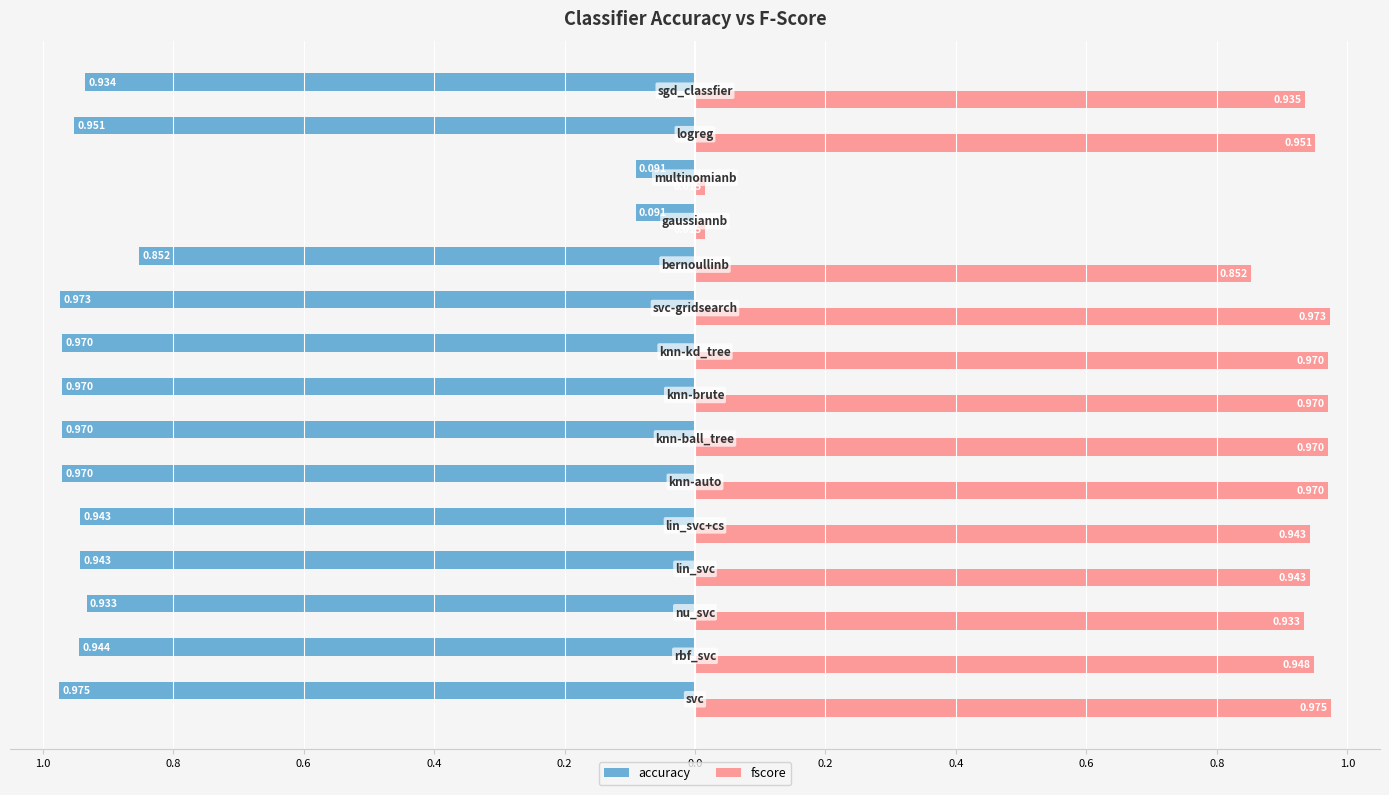

At how many categories does at least one series exceed 0?

15